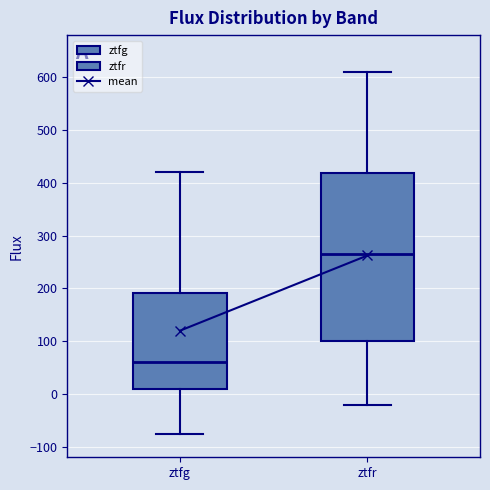

Comparing the boxes themselves (not the whiskers), which one is the tallest?

ztfr